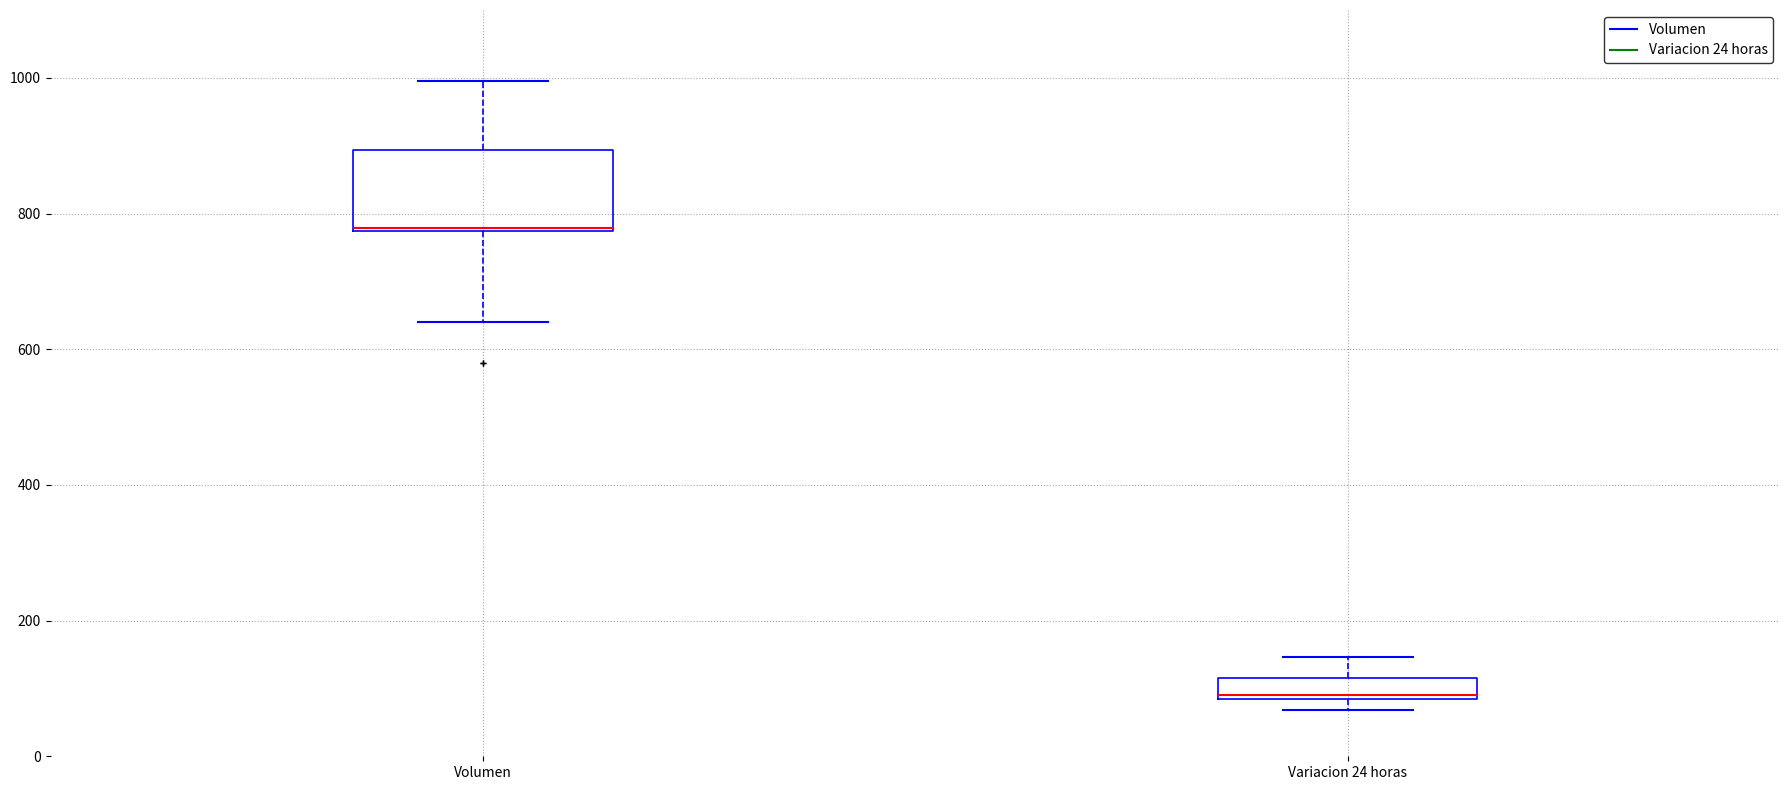

Where does the upper whisker of the box for Volumen end on the y-axis? The values are not printed on the chart, so give them approximately, as read against the axis.

1000